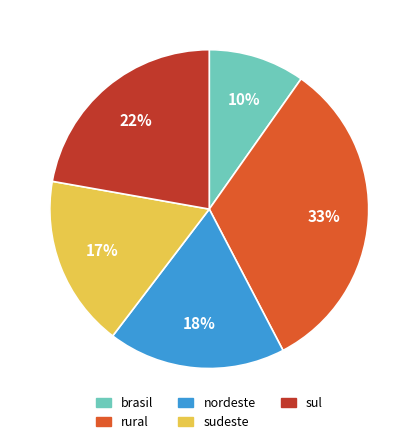

What is the smallest slice in the pie chart?

brasil